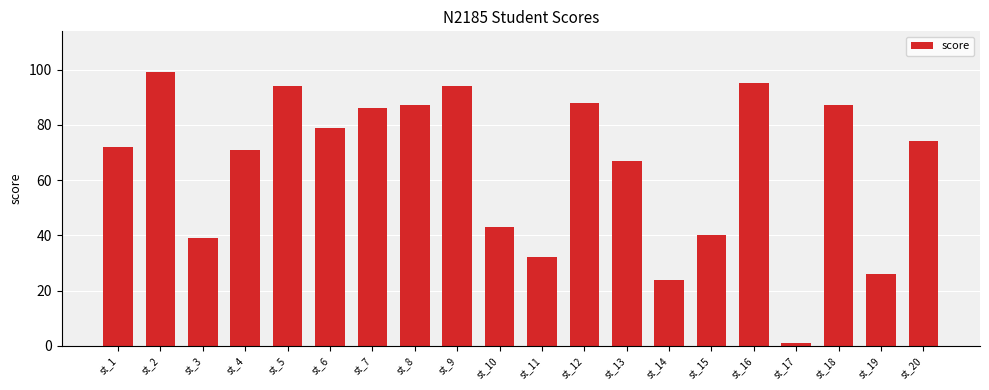

How many values are below 74?

10